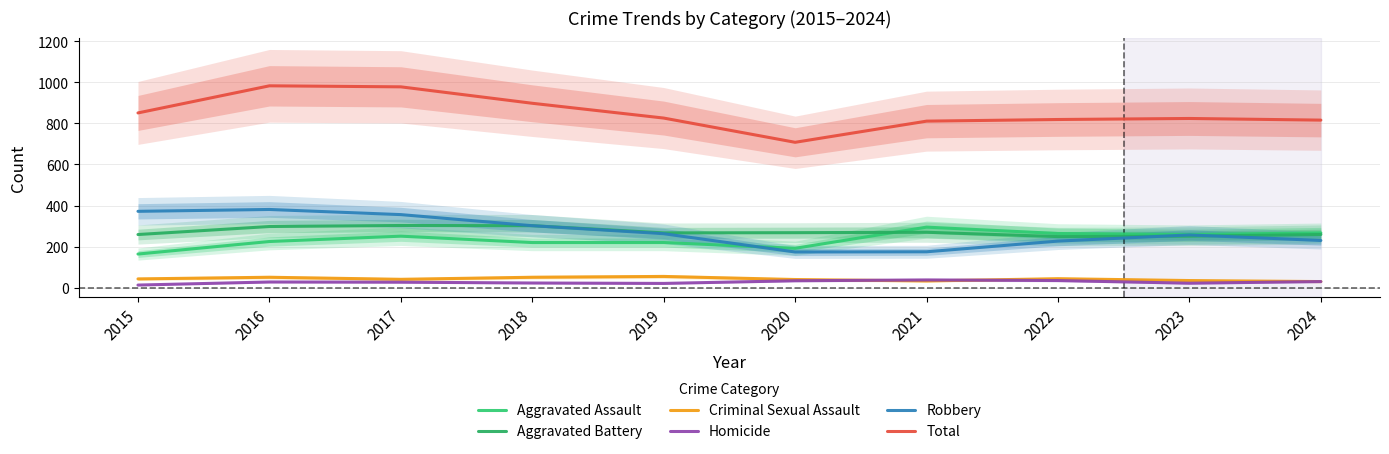

Read the Robbery value at 2024, to the nearest 5.

230